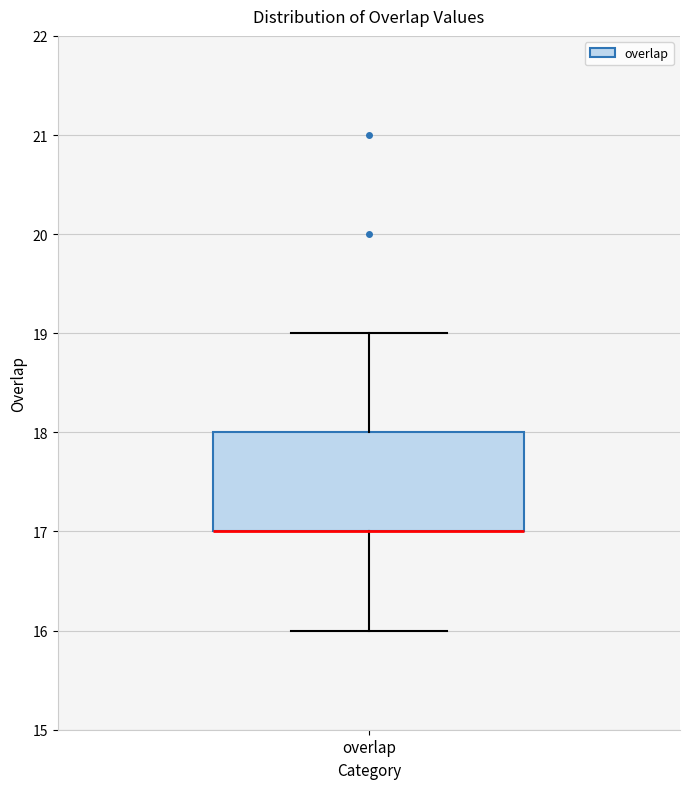

Read this box plot against the y-axis: the position of the median line, the range covered by the box, and the ends of both whiskers. The values are not printed on the chart, so give them approximately, as read against the axis.

median 17 (drawn on the box's lower edge), box 17 to 18, whiskers 16 to 19